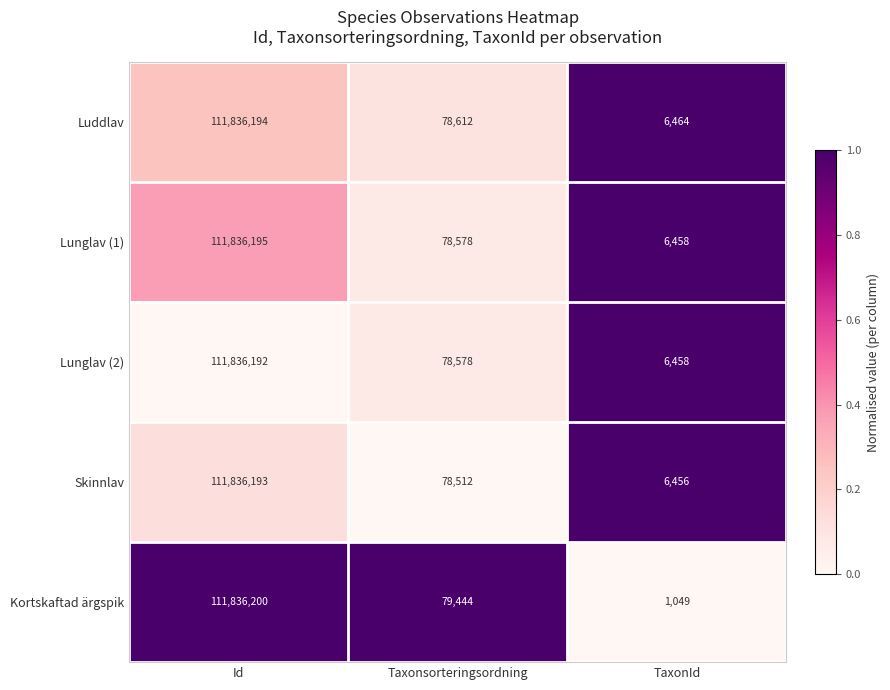

Reading left to right, list all the values displayed in this chart.

Luddlav: 111836194	78612	6464
Lunglav (1): 111836195	78578	6458
Lunglav (2): 111836192	78578	6458
Skinnlav: 111836193	78512	6456
Kortskaftad ärgspik: 111836200	79444	1049